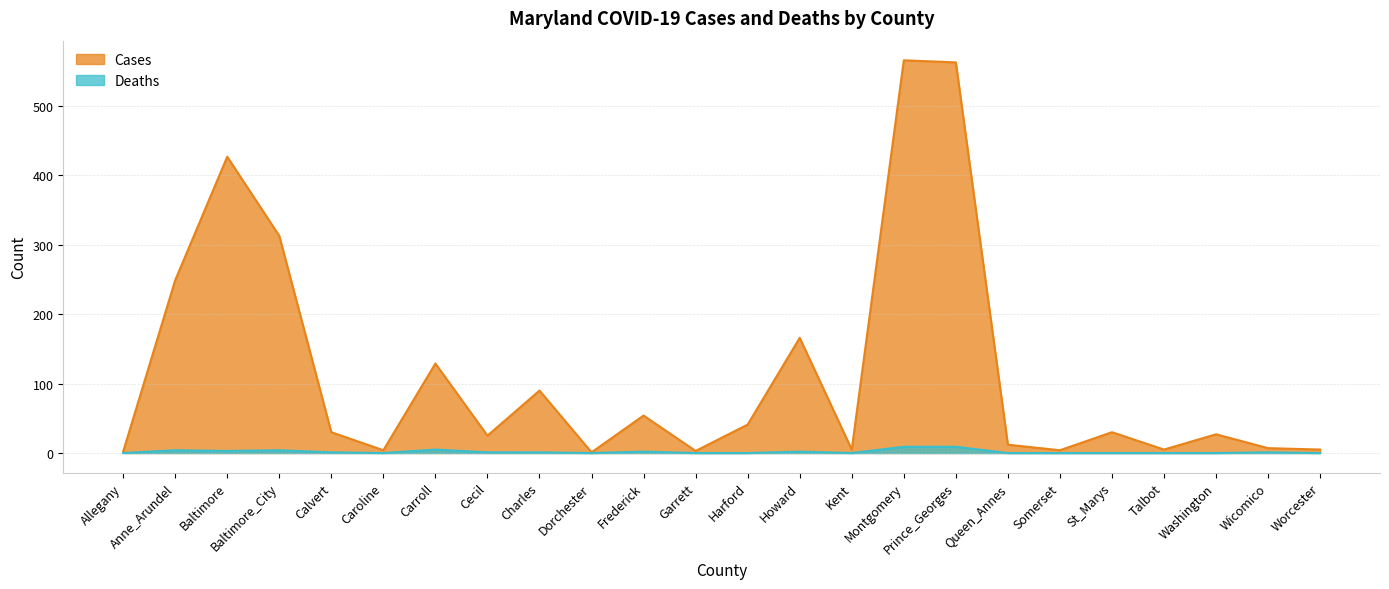

The value of Deaths at Worcester is 0. True or false?

True